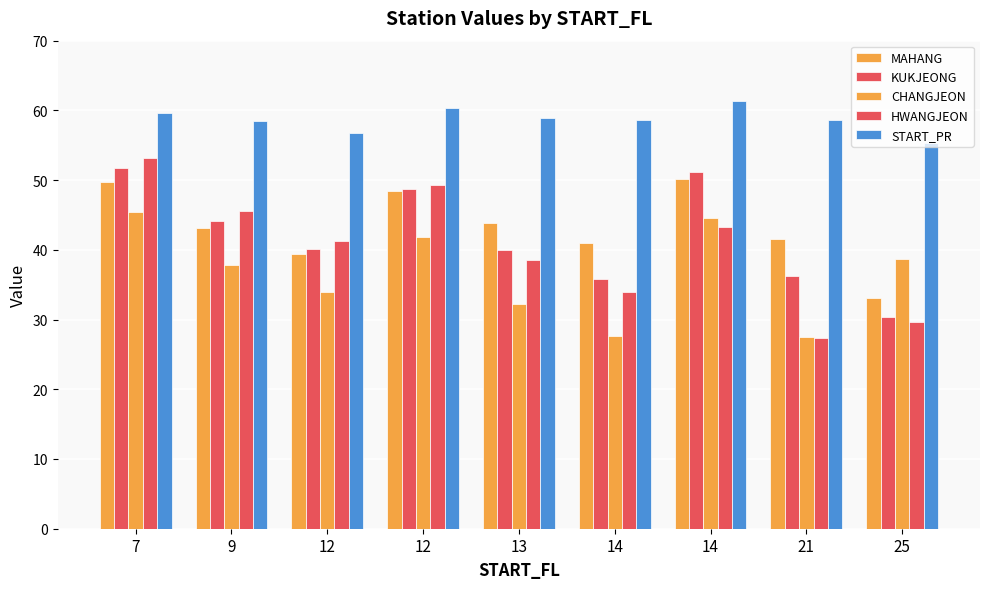

Rank the series by their maximum value, from lowest to highest.

CHANGJEON, MAHANG, KUKJEONG, HWANGJEON, START_PR